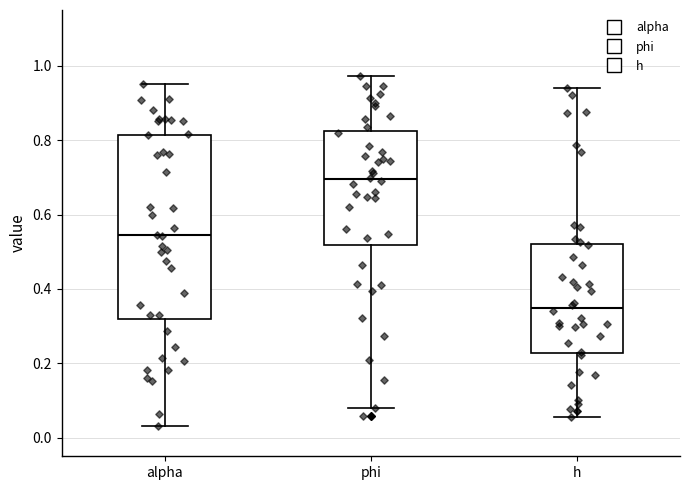

Which box has the lowest median line?

h